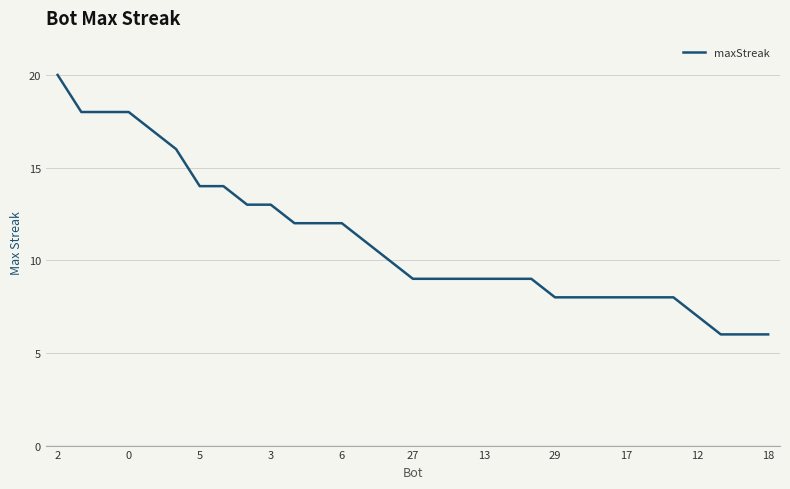

What is the minimum value shown in the chart?

6